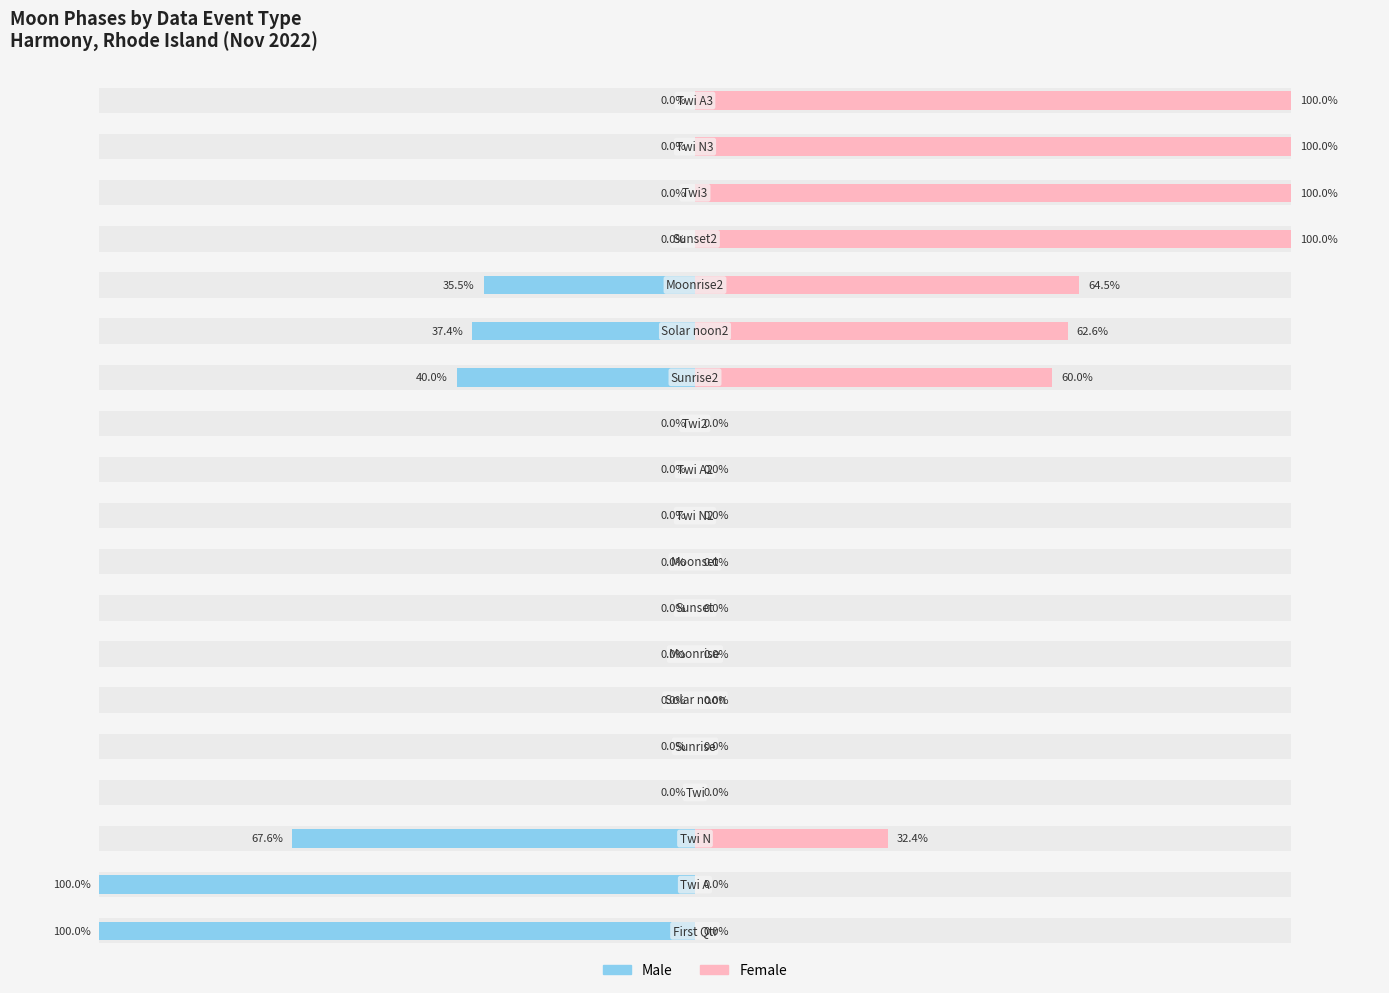

Reading left to right, extract all data points from this chart.

Male: -100.0	-100.0	-67.6	0.0	0.0	0.0	0.0	0.0	0.0	0.0	0.0	0.0	-40.0	-37.4	-35.5	0.0	0.0	0.0	0.0
Female: 0.0	0.0	32.4	0.0	0.0	0.0	0.0	0.0	0.0	0.0	0.0	0.0	60.0	62.6	64.5	100.0	100.0	100.0	100.0